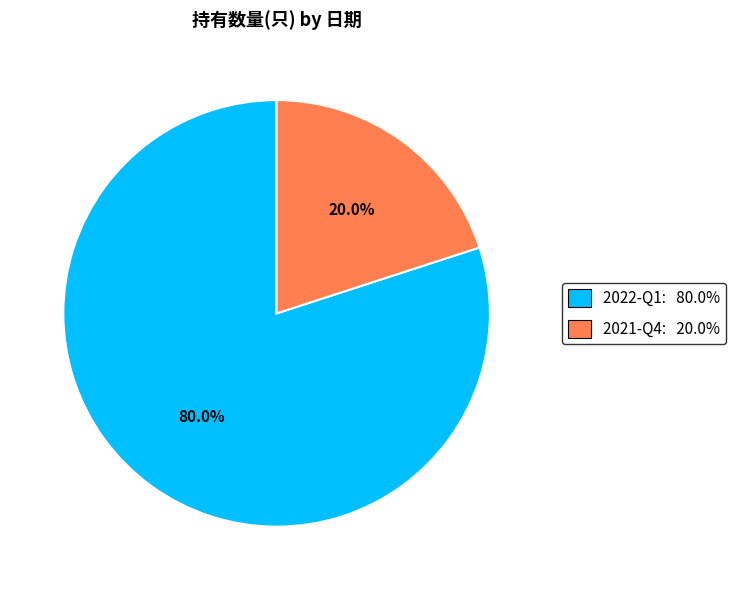

Is the sum of 2022-Q1 and 2021-Q4 greater than half?

Yes